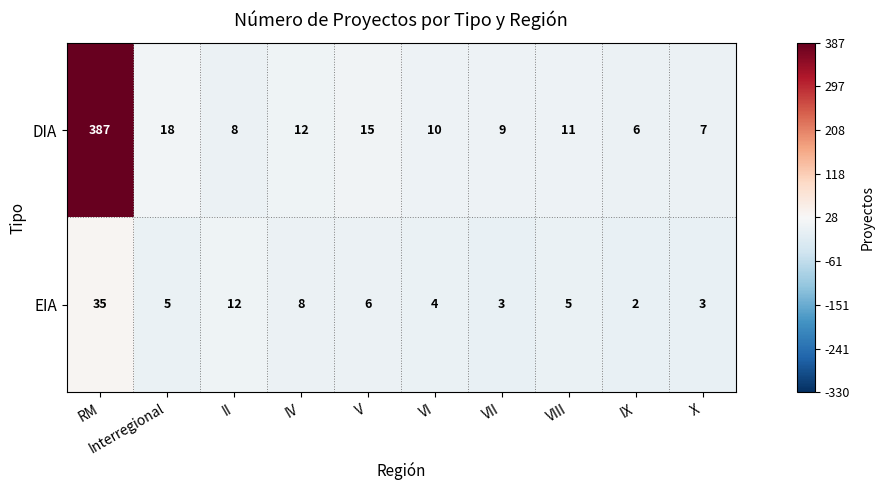

Rank the series at II from lowest to highest value.

DIA, EIA